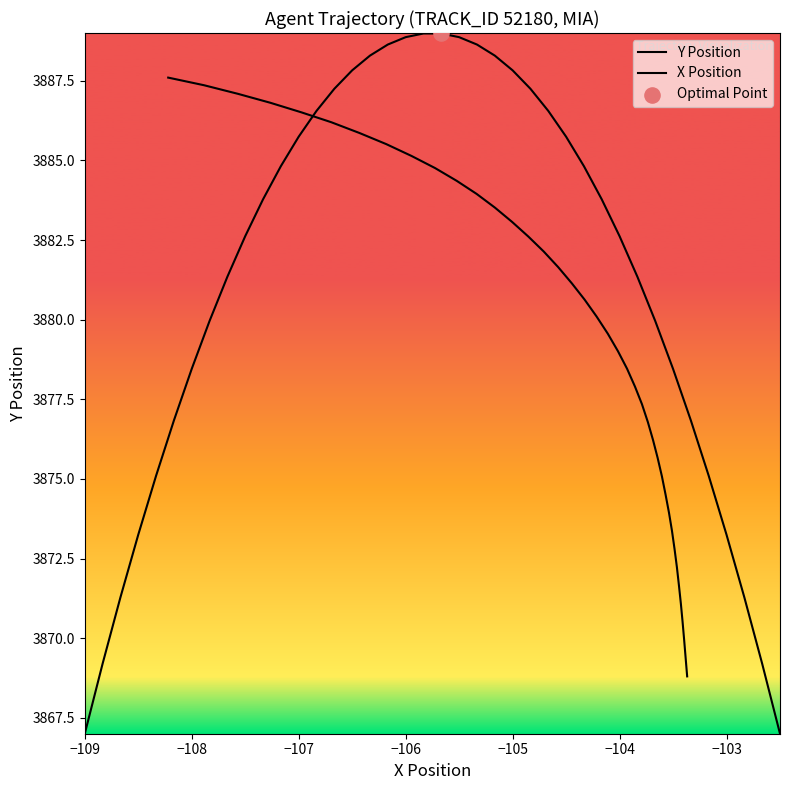

Which series contains the lowest Y value?

X Position